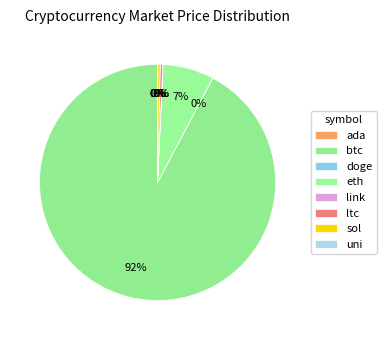

What is the smallest slice in the pie chart?

doge